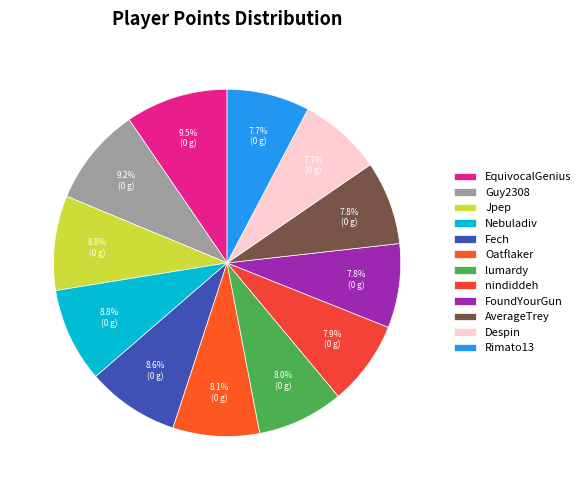

Which slice is the smallest?

Rimato13